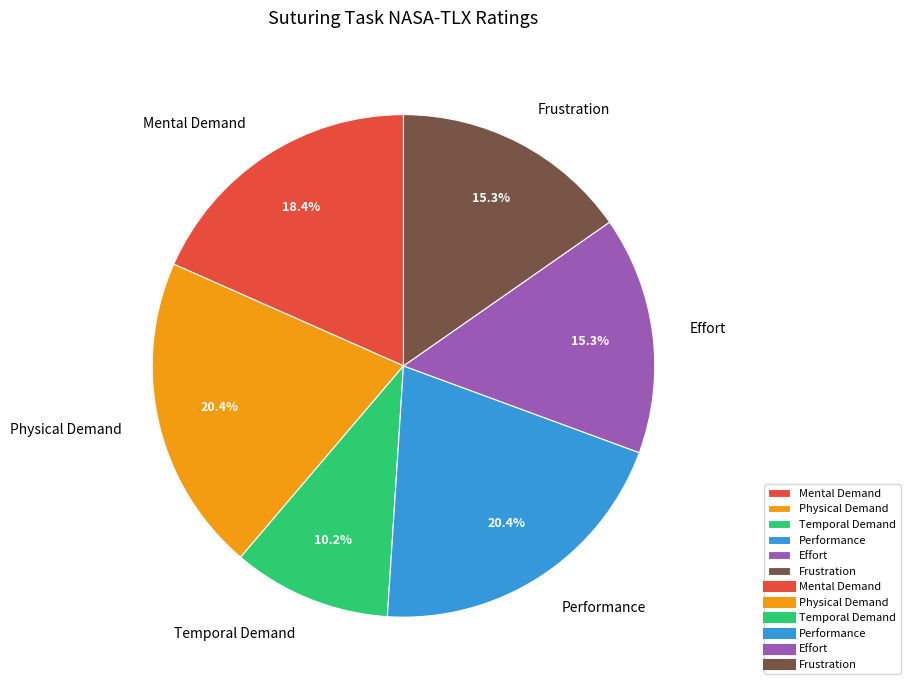

To the nearest percent, what is the difference between the largest and smallest slice percentages?

10%